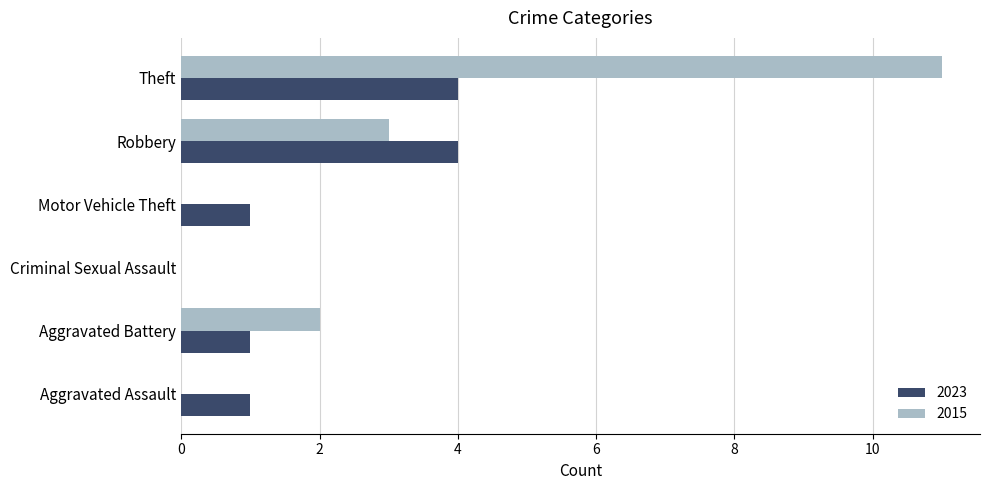

What is the maximum value for 2015?

11